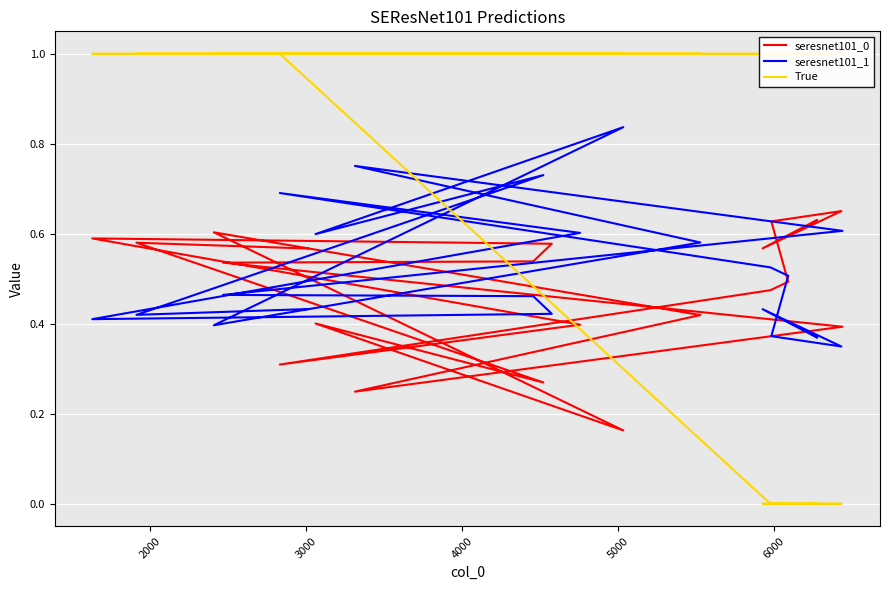

After their last crossing, which series has the higher values: seresnet101_0 or seresnet101_1?

seresnet101_0